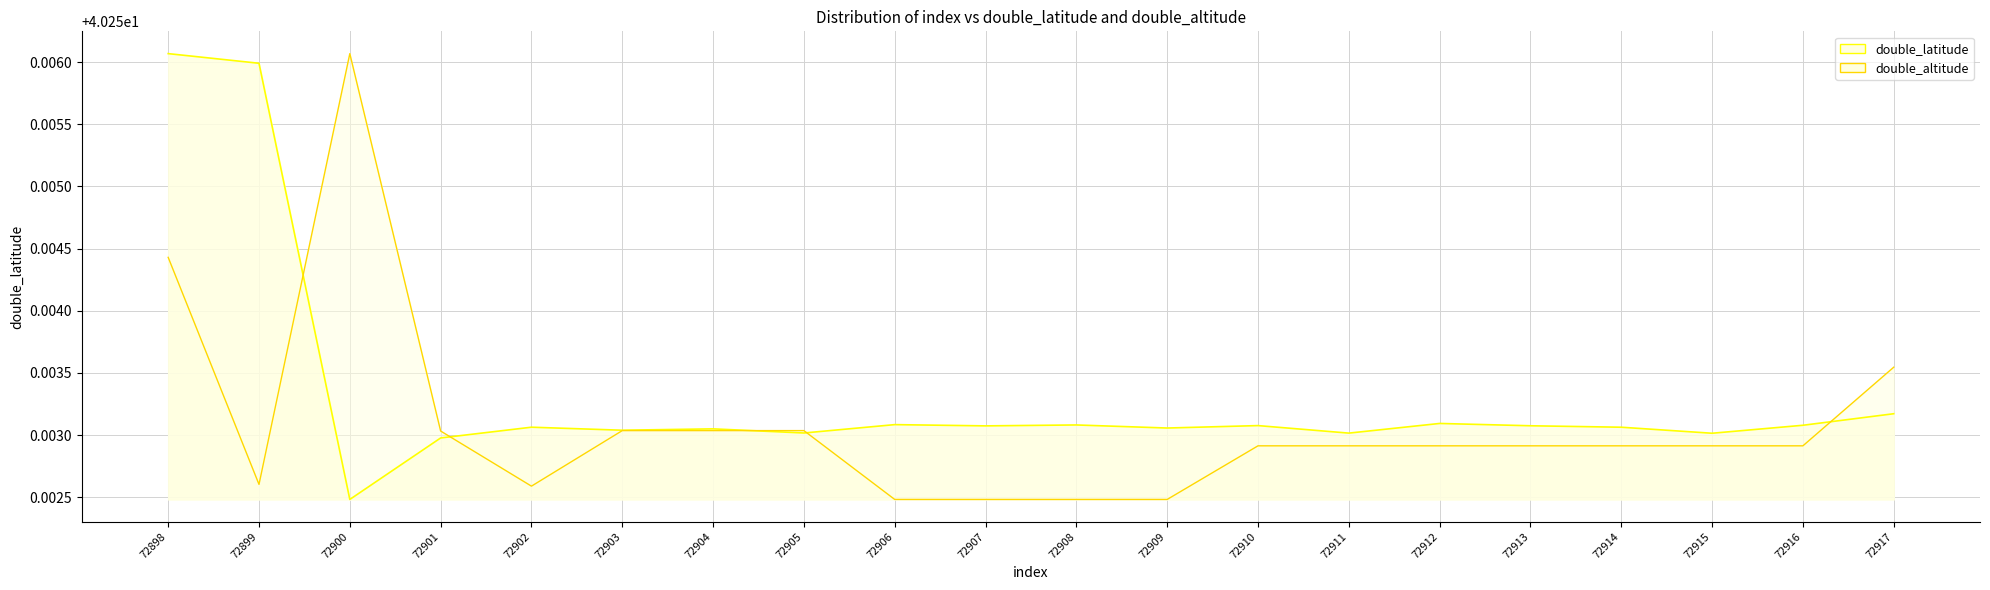

Does the chart have visible grid lines?

Yes